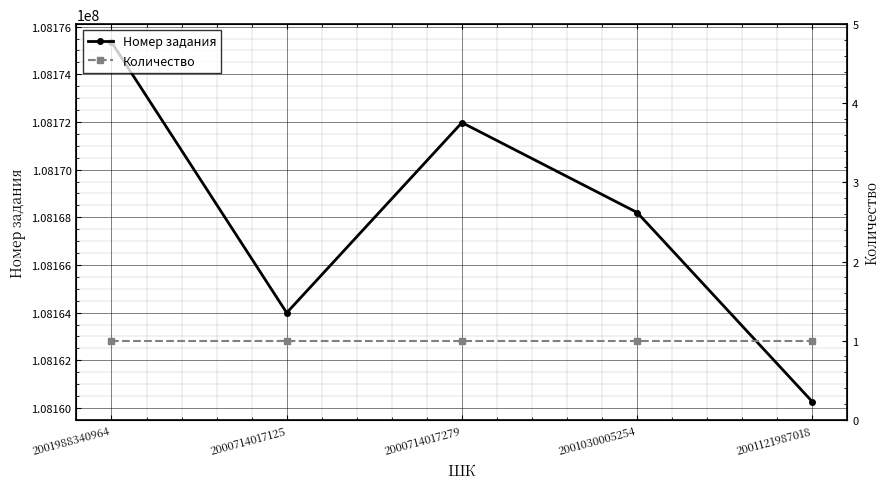

What is the label of the 3rd point from the left?

2000714017279